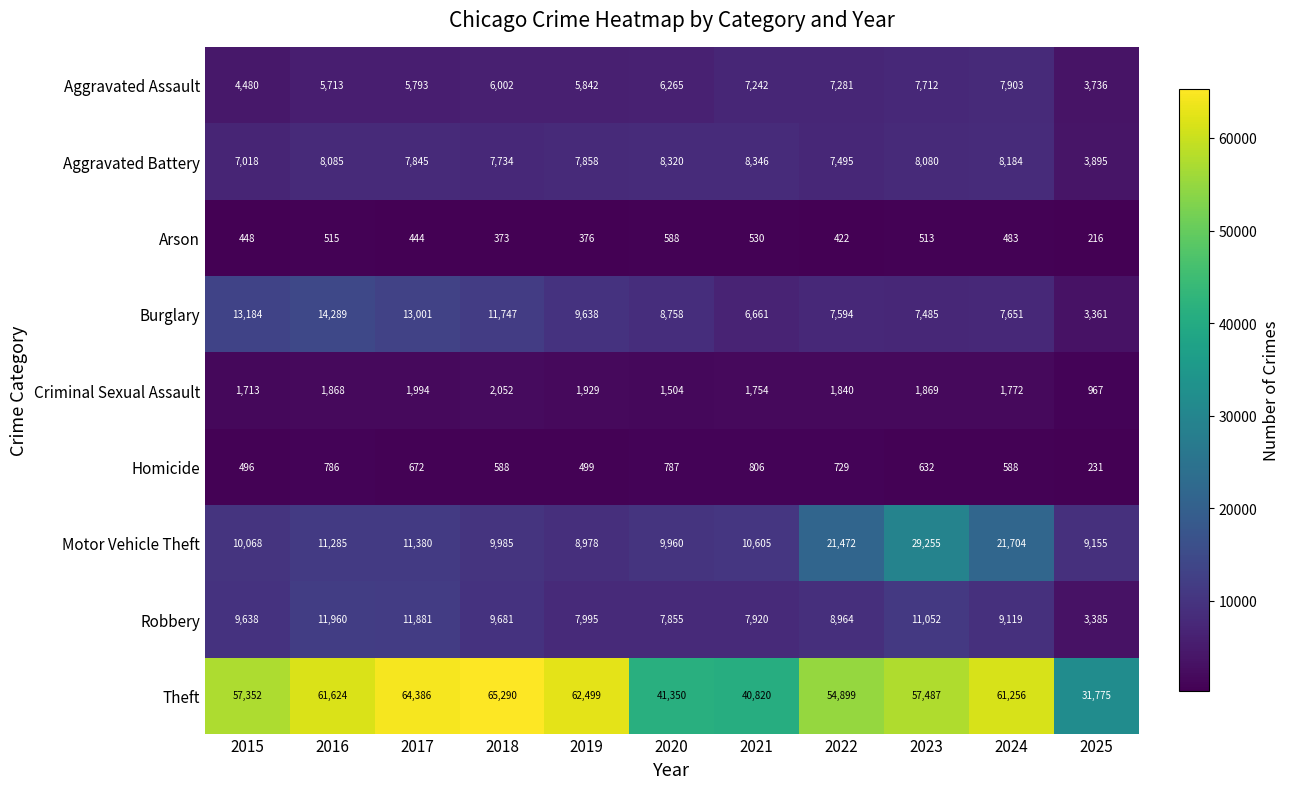

How many series are shown in this chart?

9